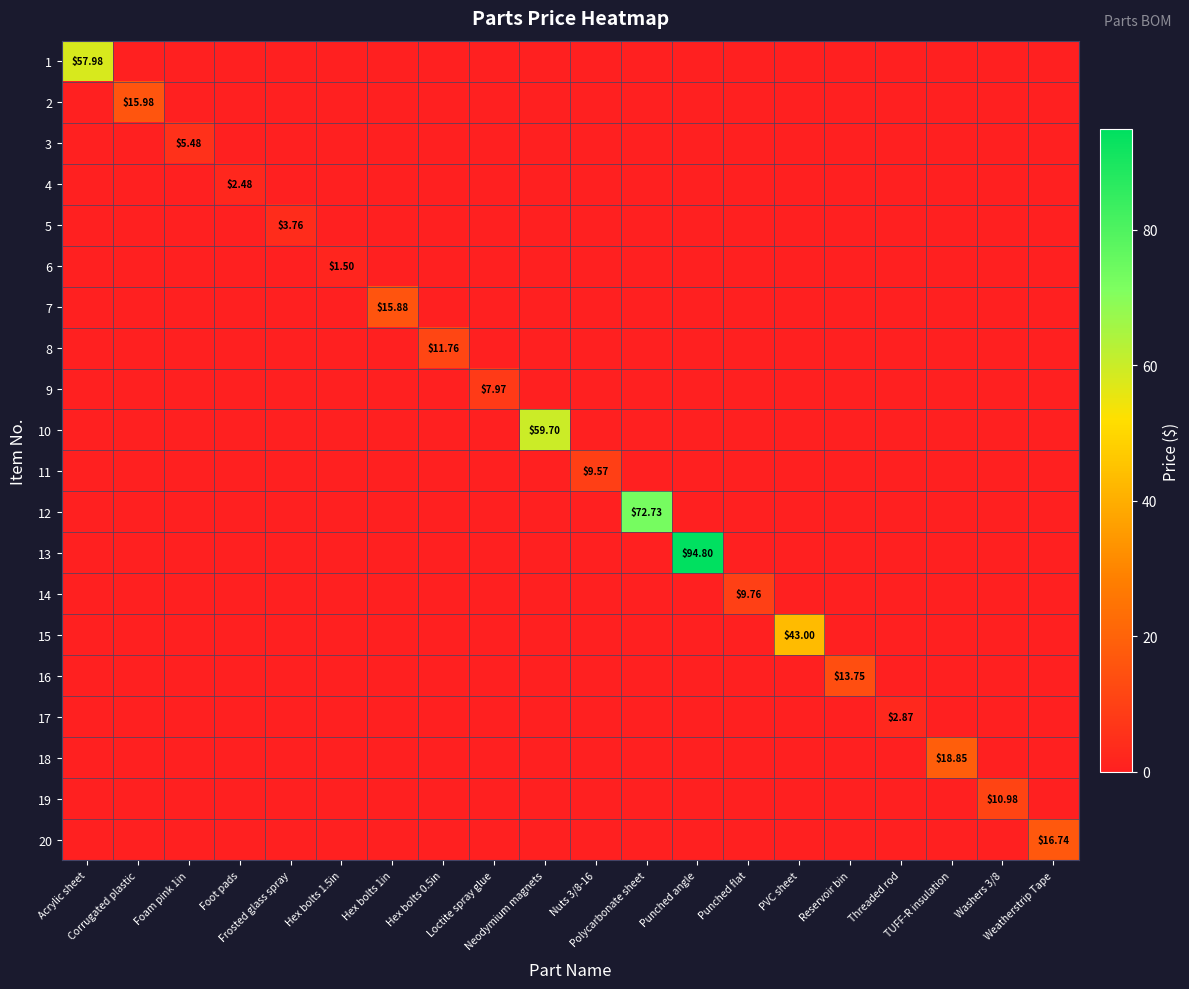

Rank the categories by 20 value from highest to lowest.

Weatherstrip Tape, Acrylic sheet, Corrugated plastic, Foam pink 1in, Foot pads, Frosted glass spray, Hex bolts 1.5in, Hex bolts 1in, Hex bolts 0.5in, Loctite spray glue, Neodymium magnets, Nuts 3/8-16, Polycarbonate sheet, Punched angle, Punched flat, PVC sheet, Reservoir bin, Threaded rod, TUFF-R insulation, Washers 3/8